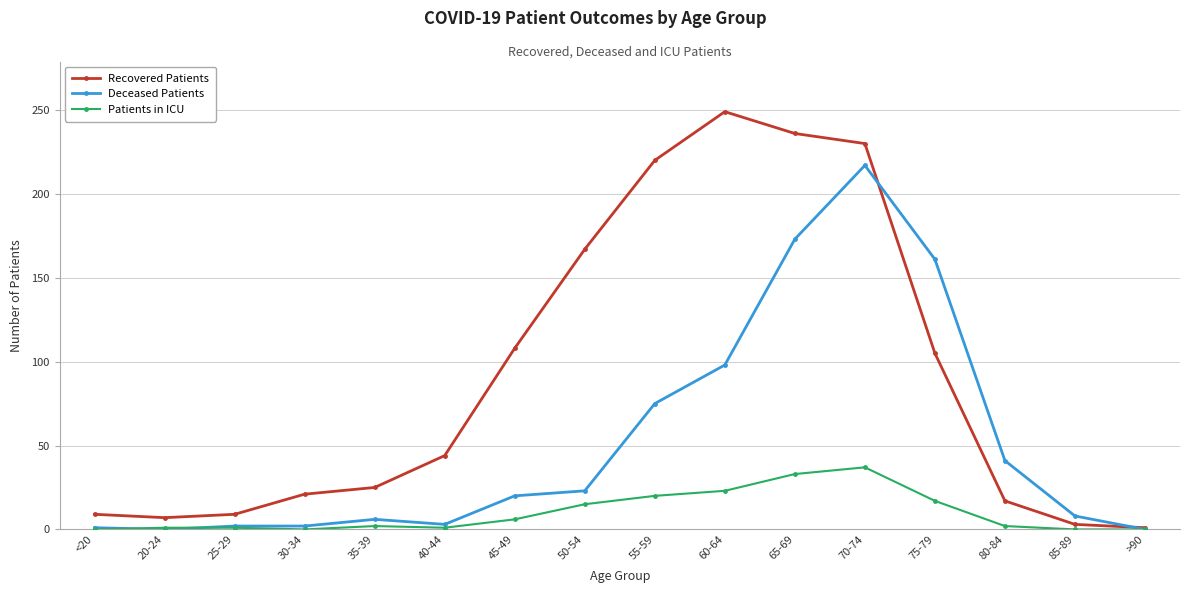

What are all the series names shown in the legend?

Recovered Patients, Deceased Patients, Patients in ICU